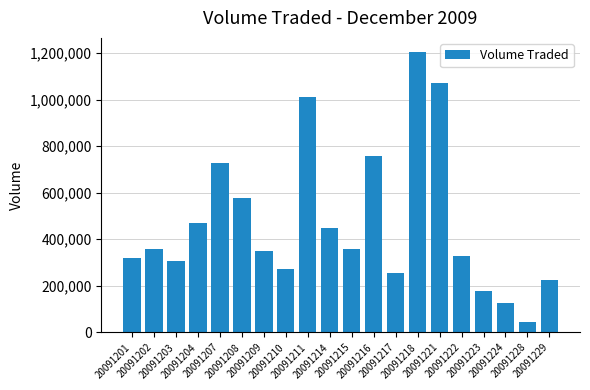

What is the value of the 1st bar from the left?

317800